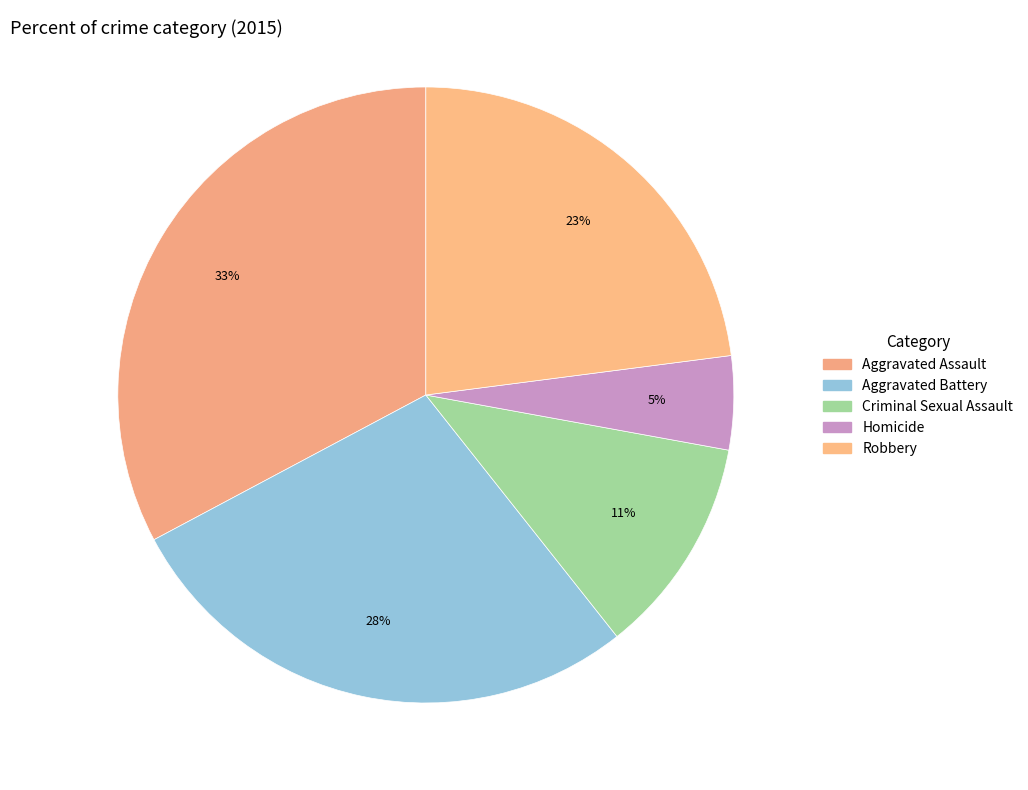

How many slices are in this pie chart?

5